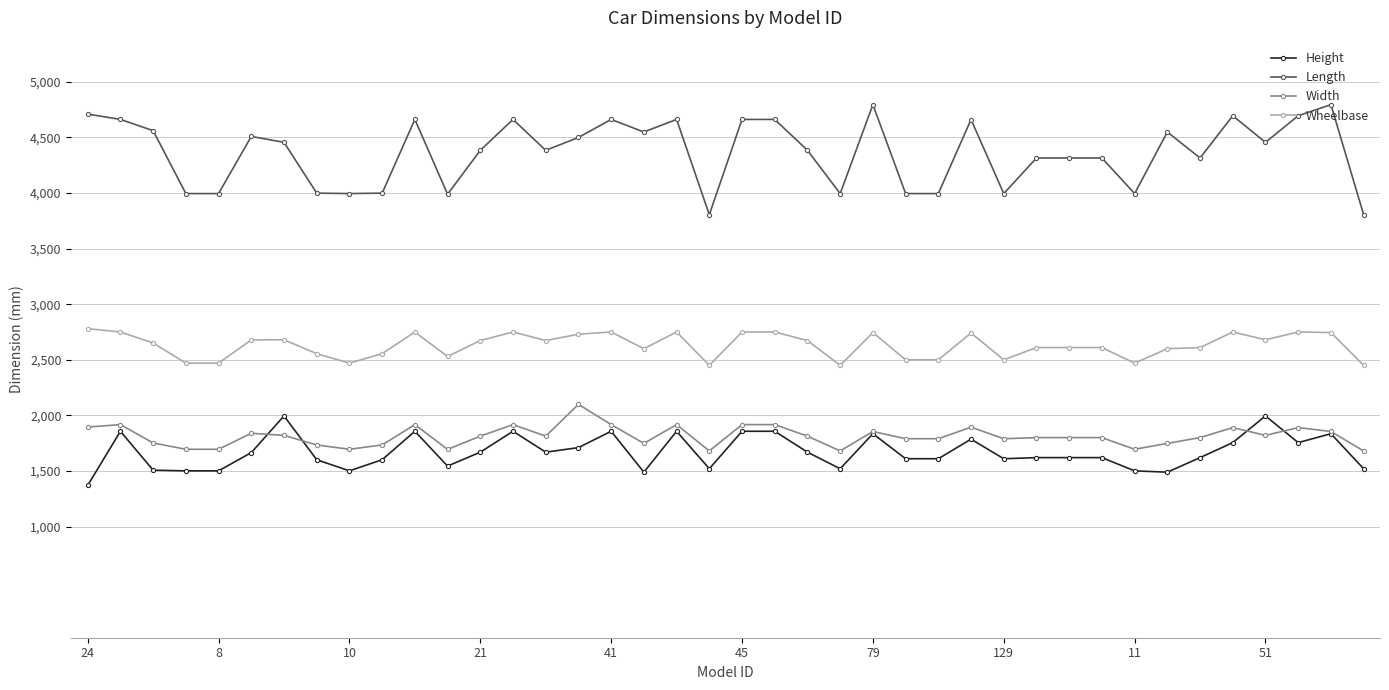

Which series has the largest total across all categories?

Length